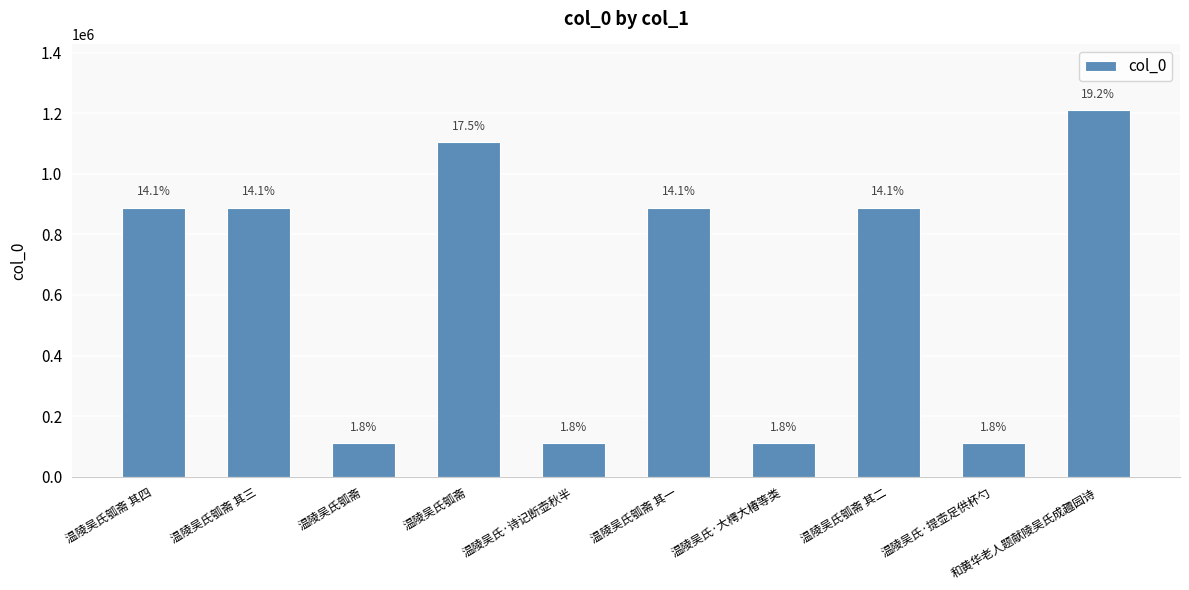

Are the bars horizontal?

No